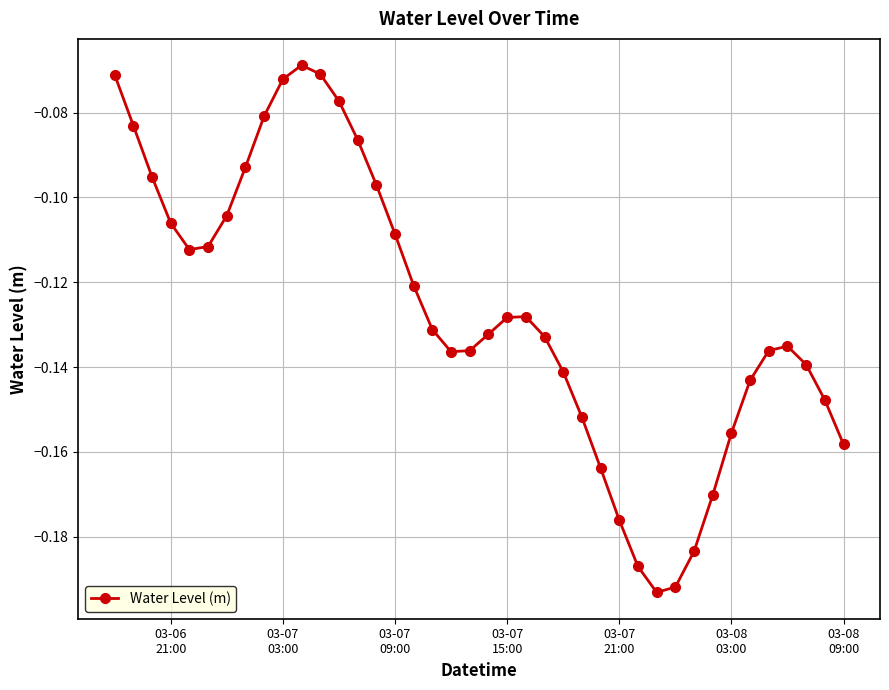

What is the sum of all values?

-5.1